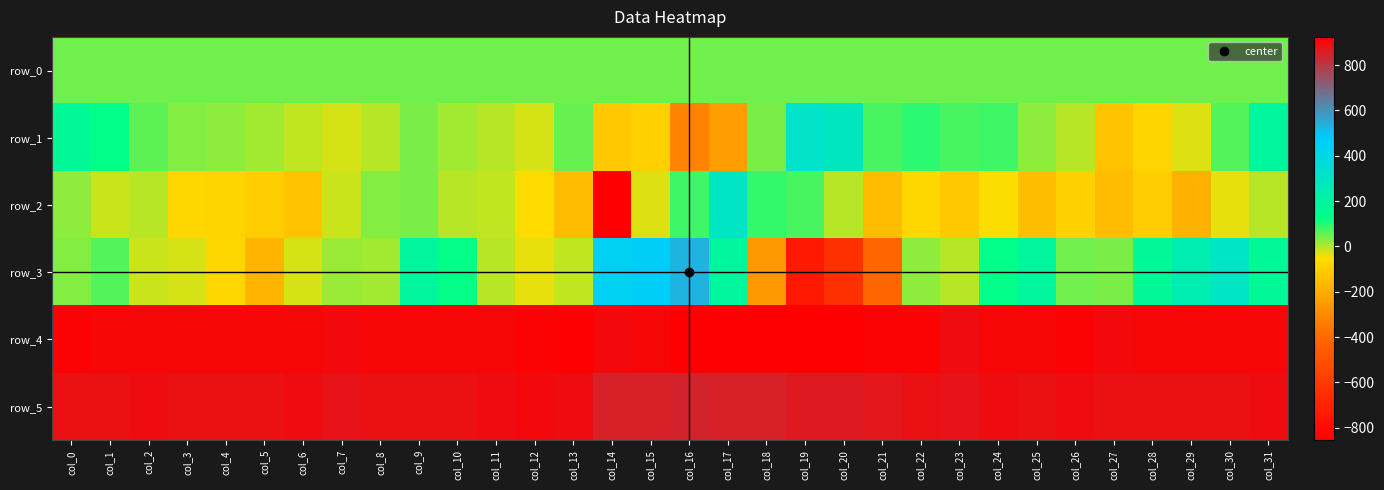

How many values in row_1 are below zero?

13